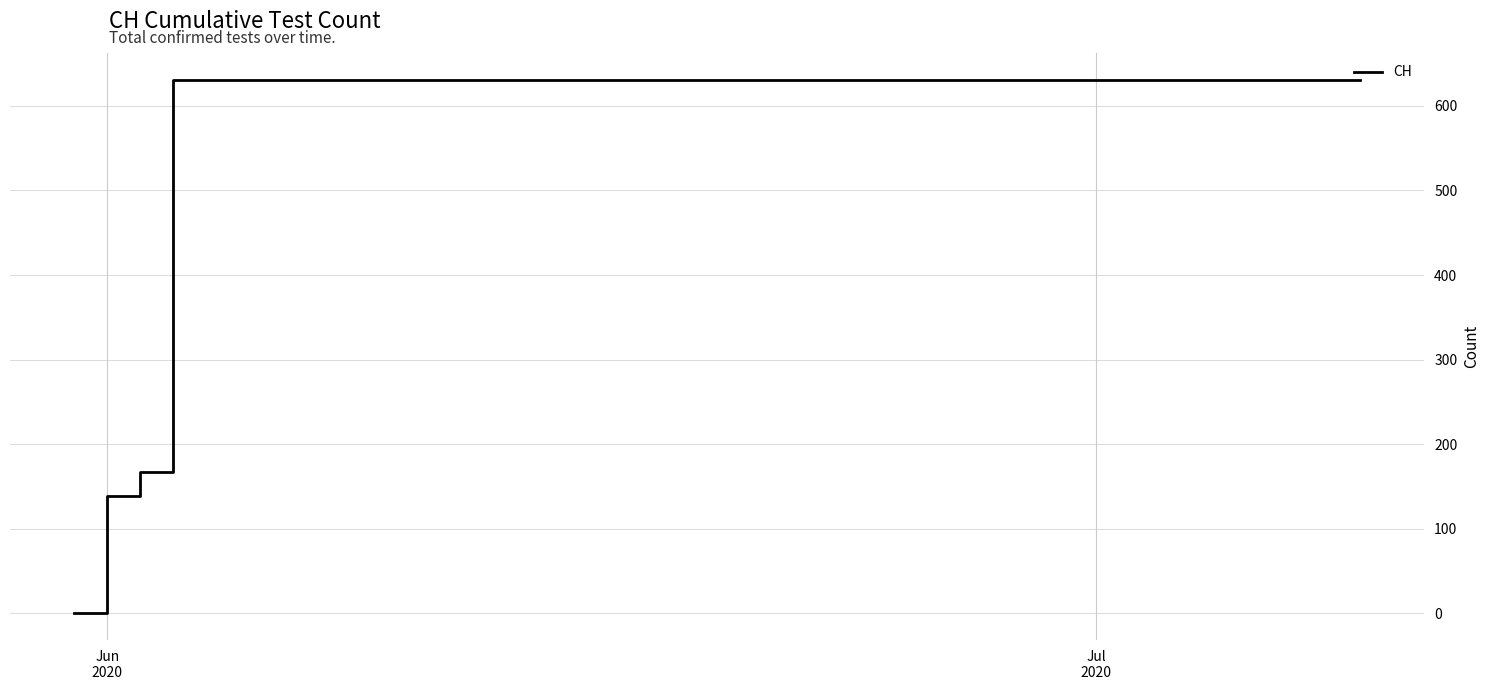

What is the maximum value shown in the chart?

631